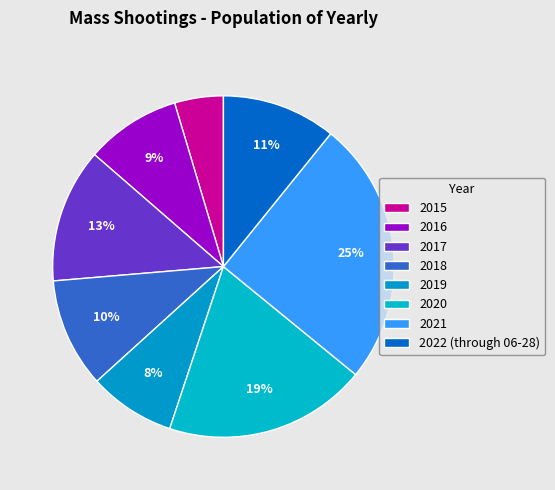

The 2016 slice represents 9% of the pie. True or false?

True